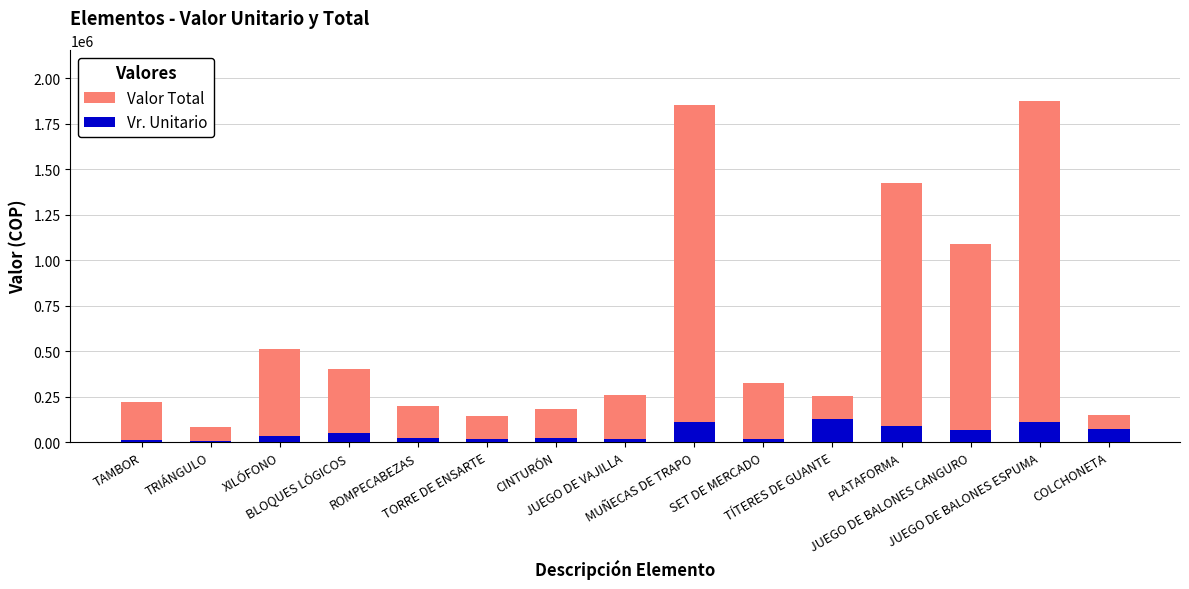

Where does the Valor Total series first go above 261698?

XILÓFONO